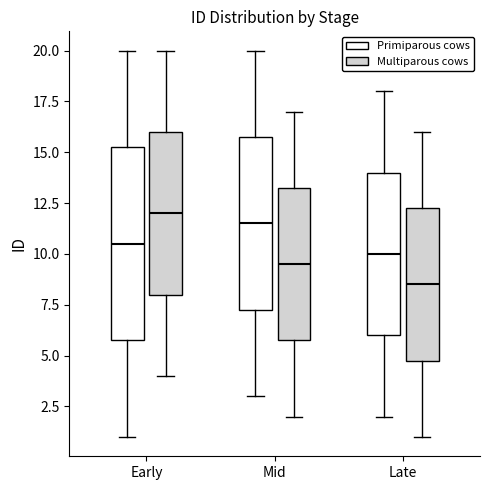

Which box's median line is the lowest?

Late (Multiparous cows)